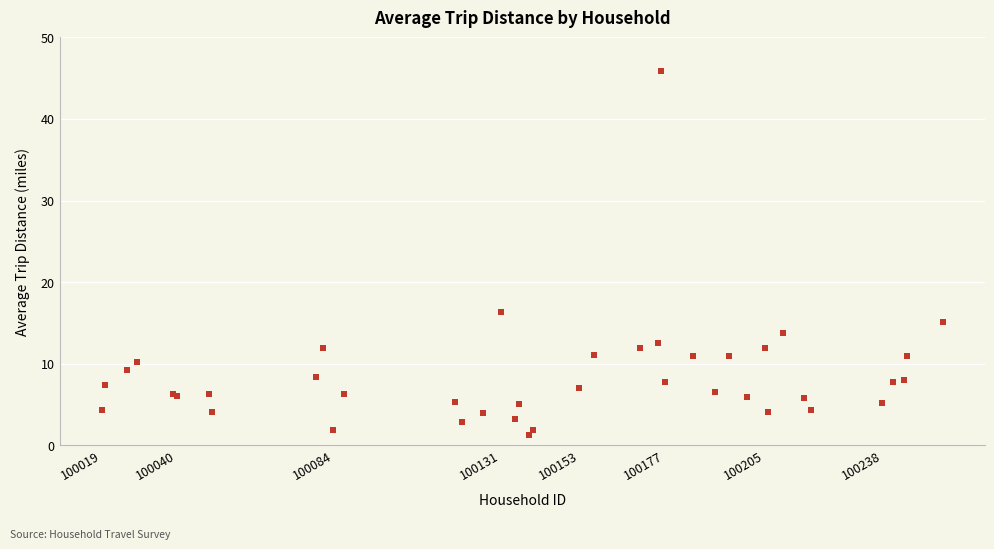

What Y value in the scatter plot is closest to 23?

16.3